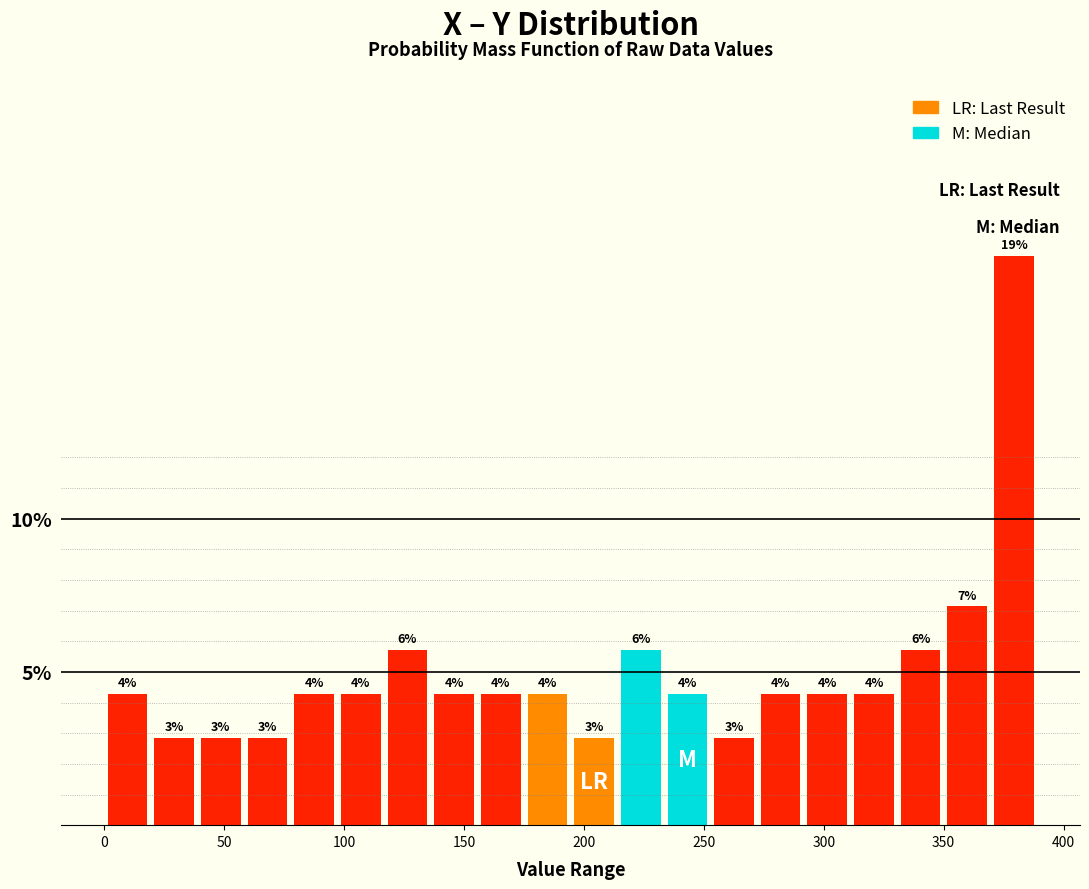

Read against the x-axis, roughly where is the centre of the tallest bar?

380